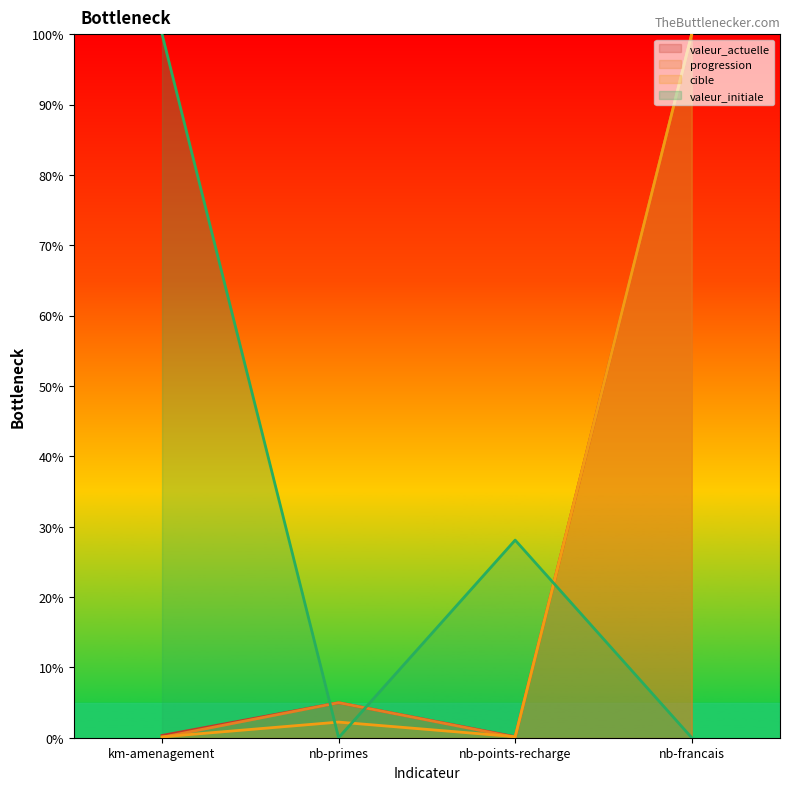

Where do valeur_initiale and progression first cross each other?

km-amenagement and nb-primes